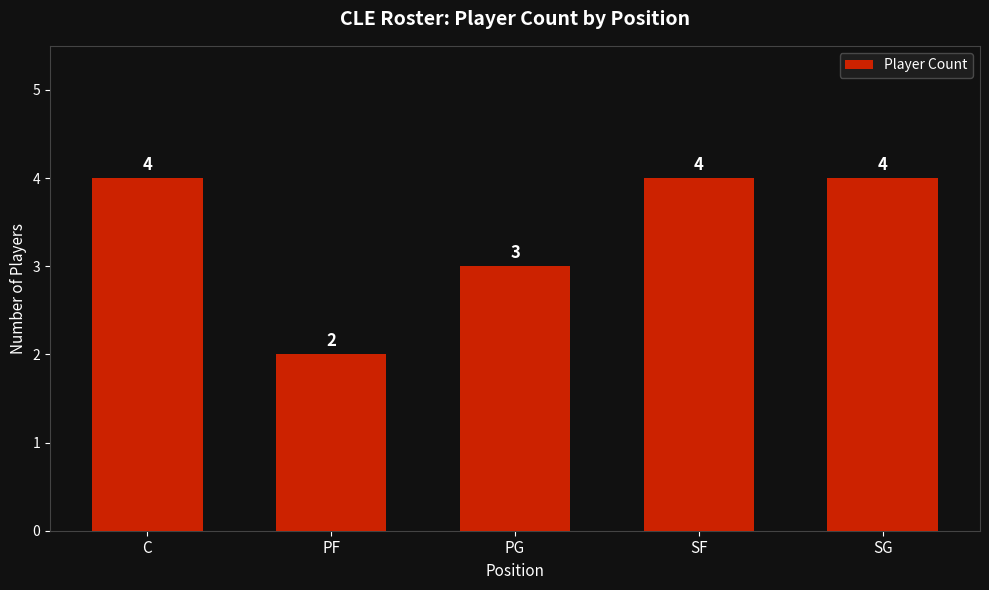

Which has a higher value, SG or PF?

SG